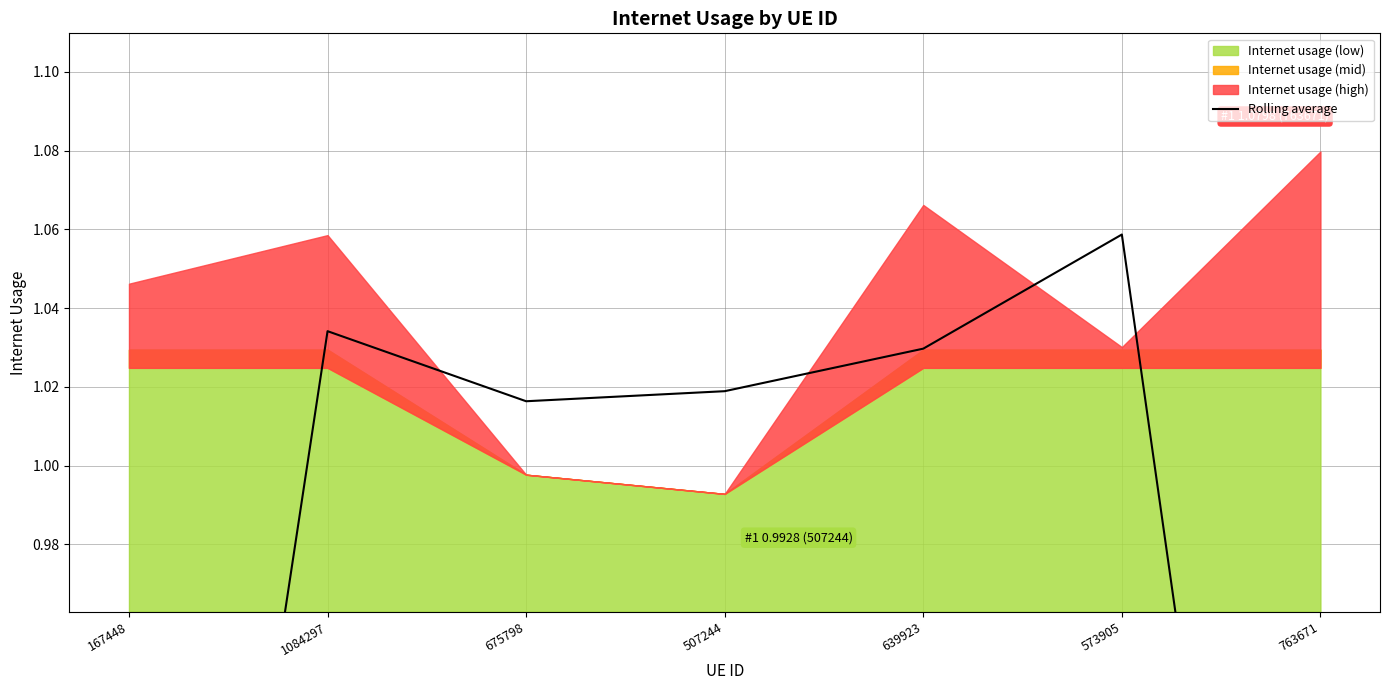

Where is the first local minimum?

675798